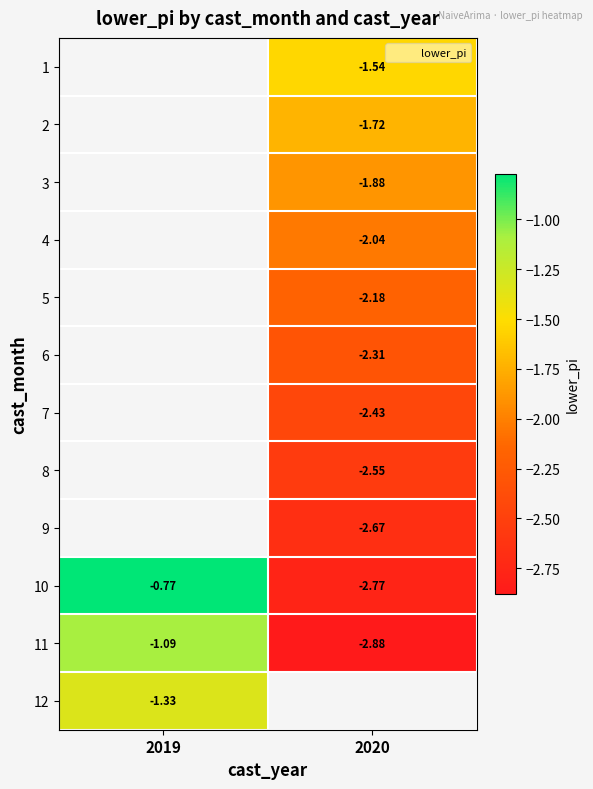

Is the value of 2 at 2020 greater than the value of 1 at 2020?

No